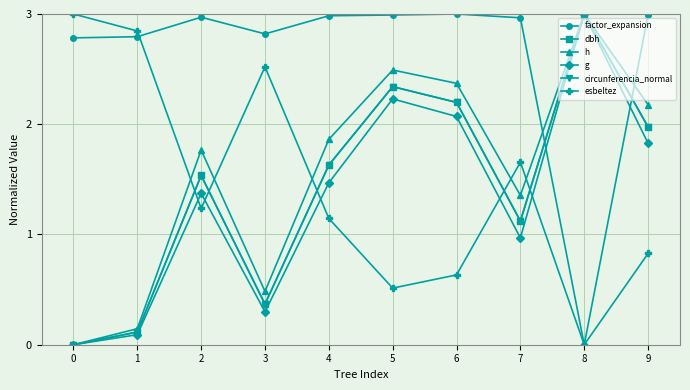

At which label is h closest to 1?

7